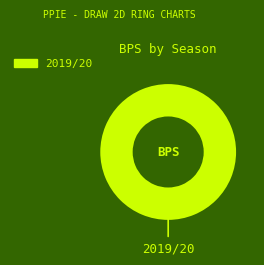

Count the number of slices in the pie.

1